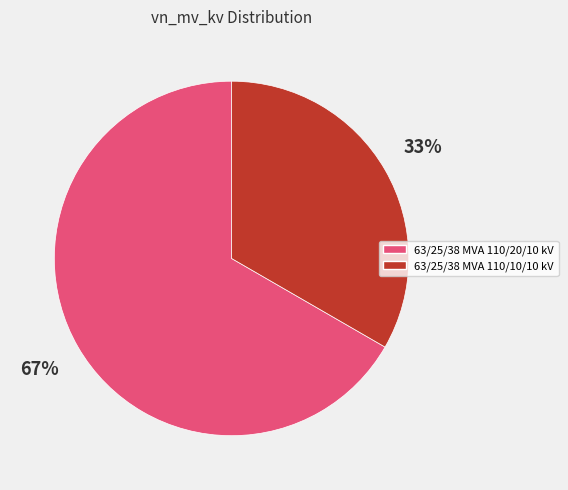

Which category has the biggest portion of the pie?

63/25/38 MVA 110/20/10 kV